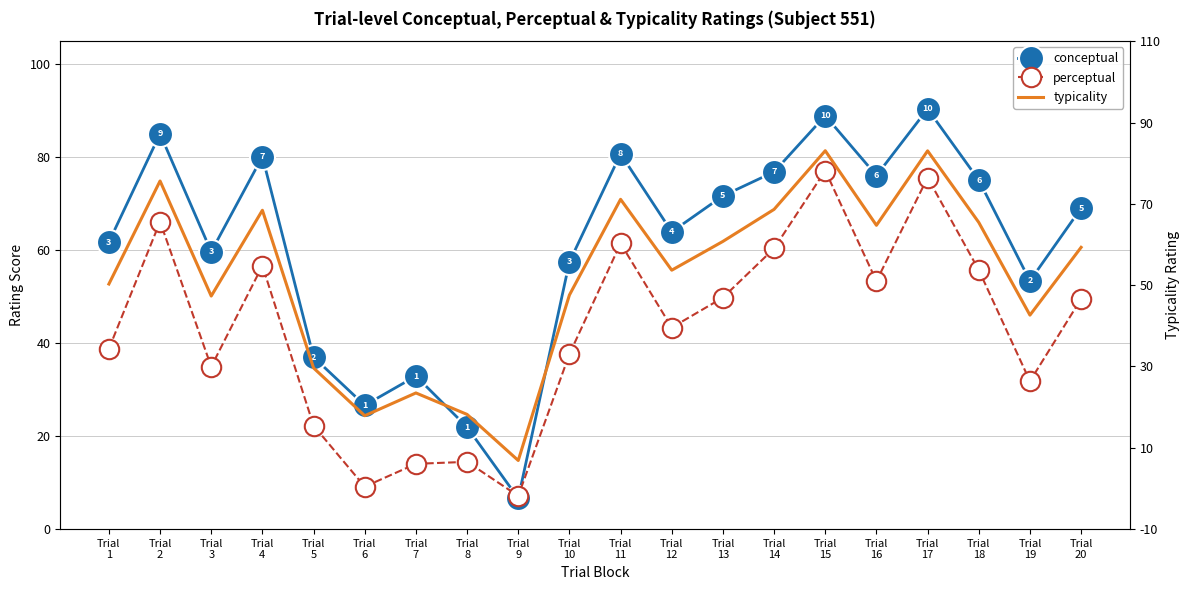

True or false: conceptual has a value of 6.6 at Trial
9.

True